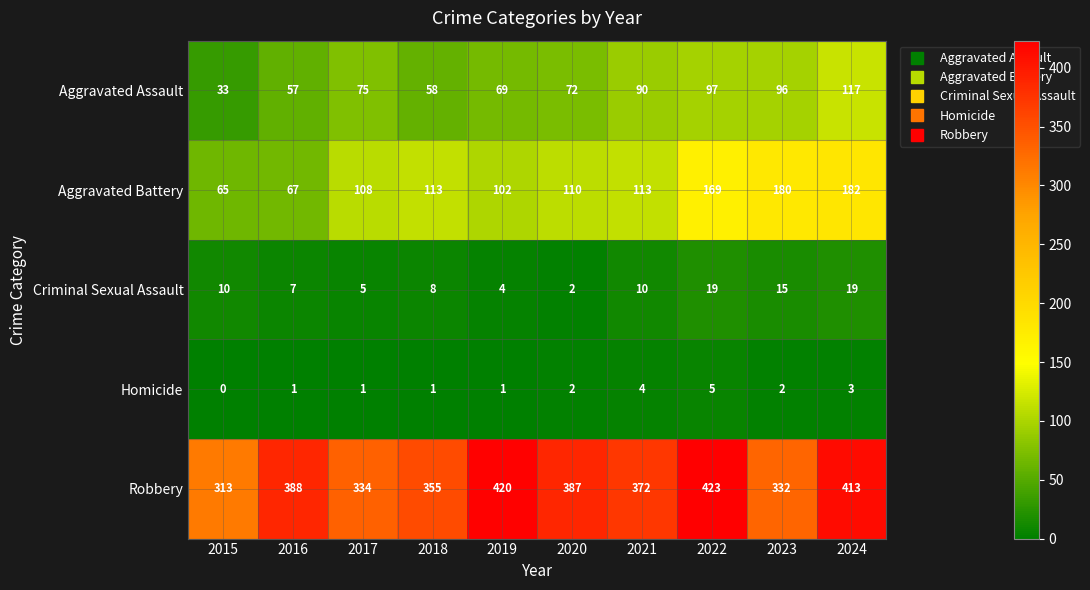

How many categories are shown in the chart?

10